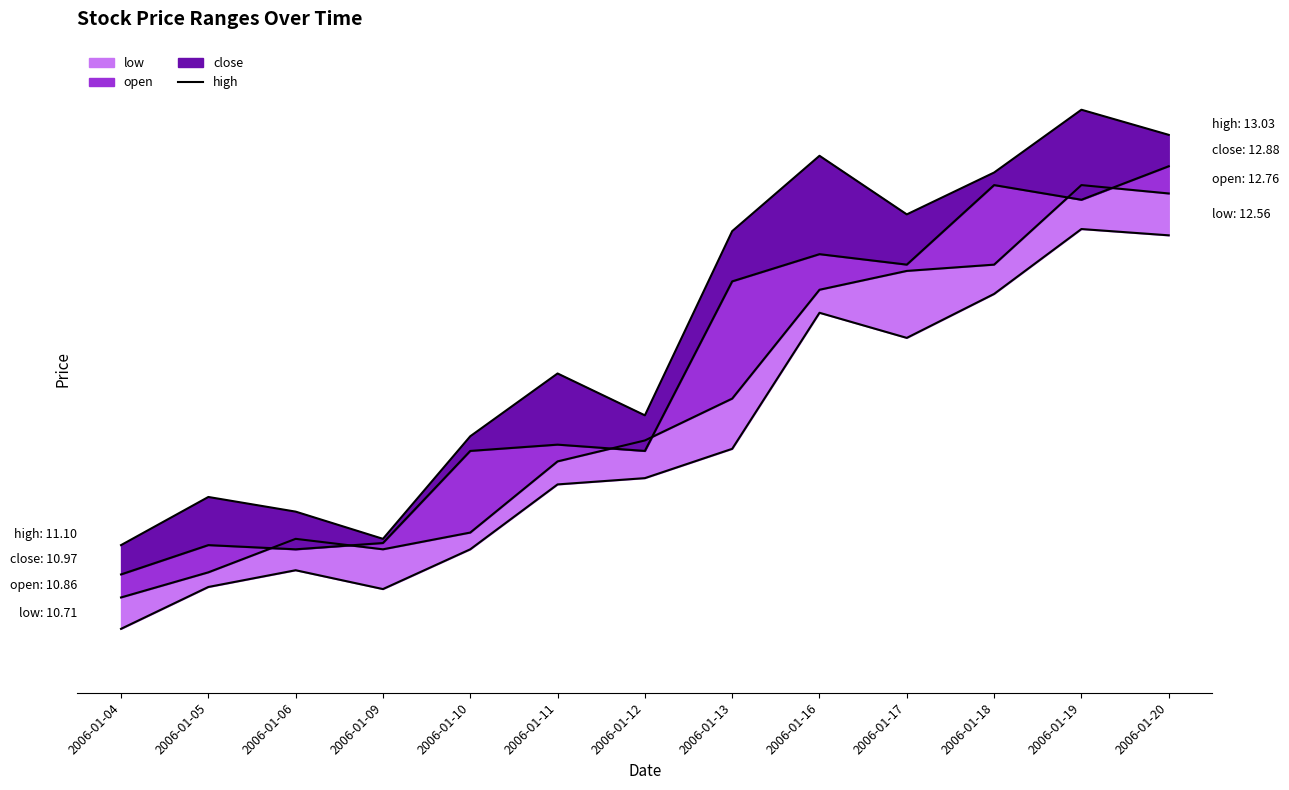

The chart shows a value of 12.9 at 2006-01-16. True or false?

True